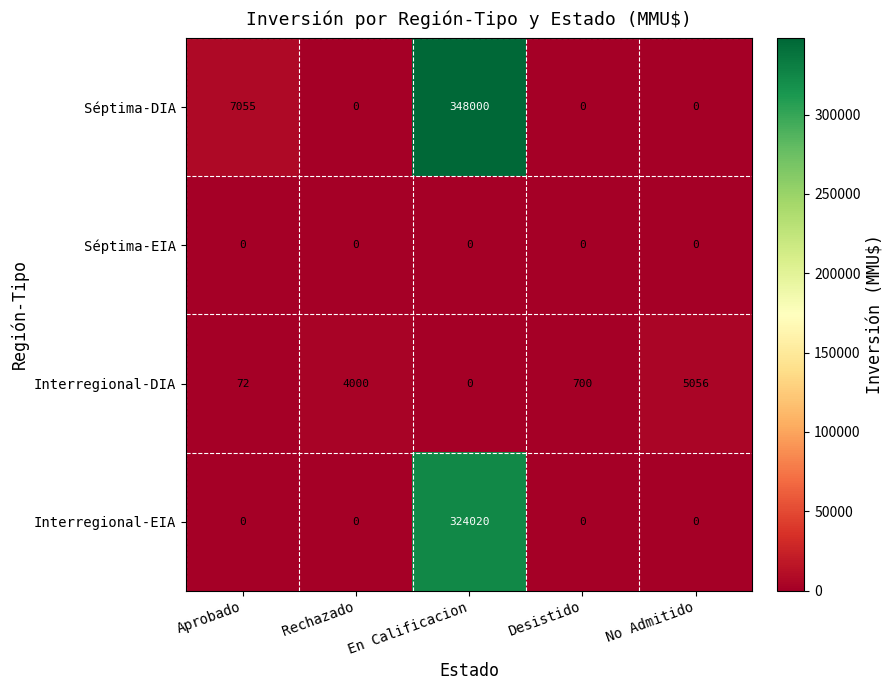

What is the sum of the Interregional-DIA values at En Calificacion and No Admitido?

5056